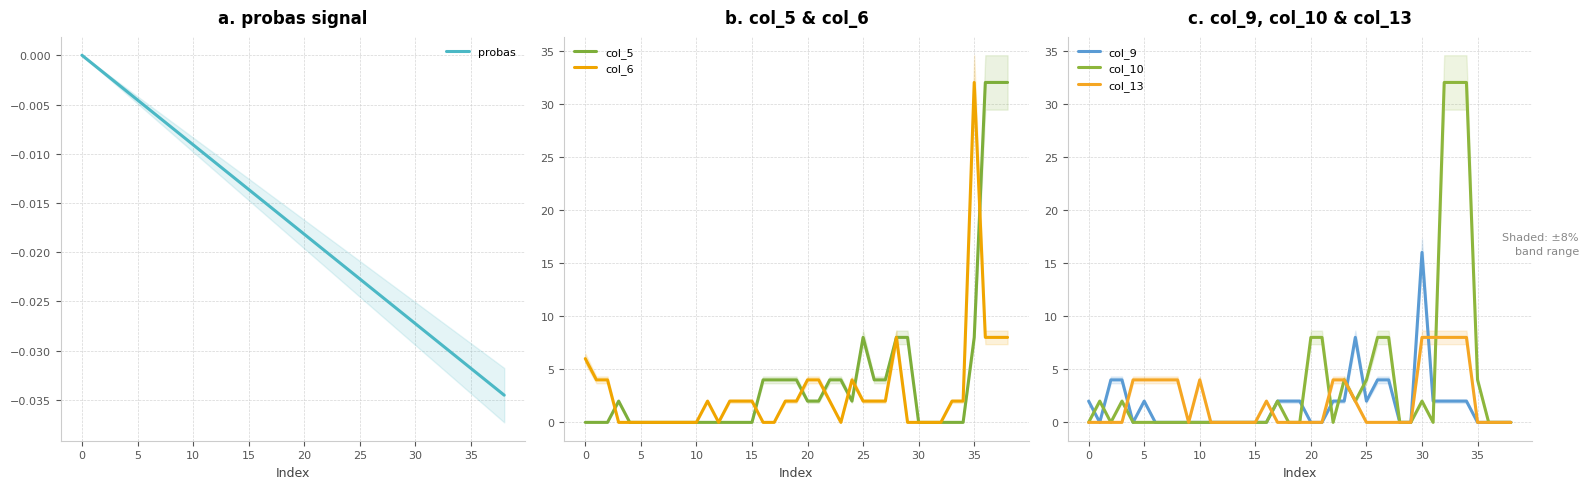

What is the difference between the second highest and minimum values in the col_9 series?

8